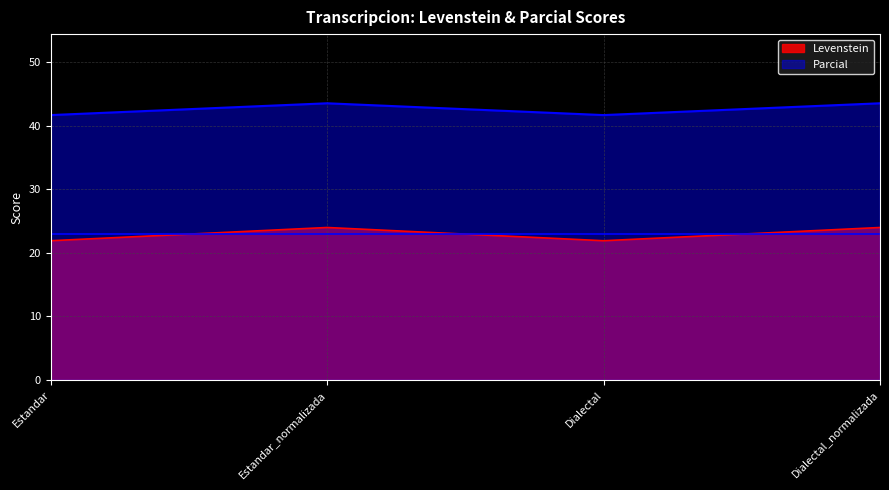

What is the value of the Levenstein point at the 2nd from the left?

24.0